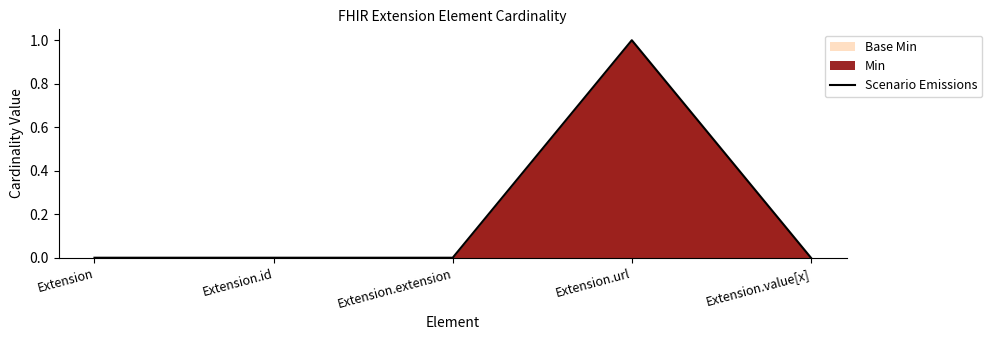

Which has a higher value, Extension.extension or Extension.url?

Extension.url